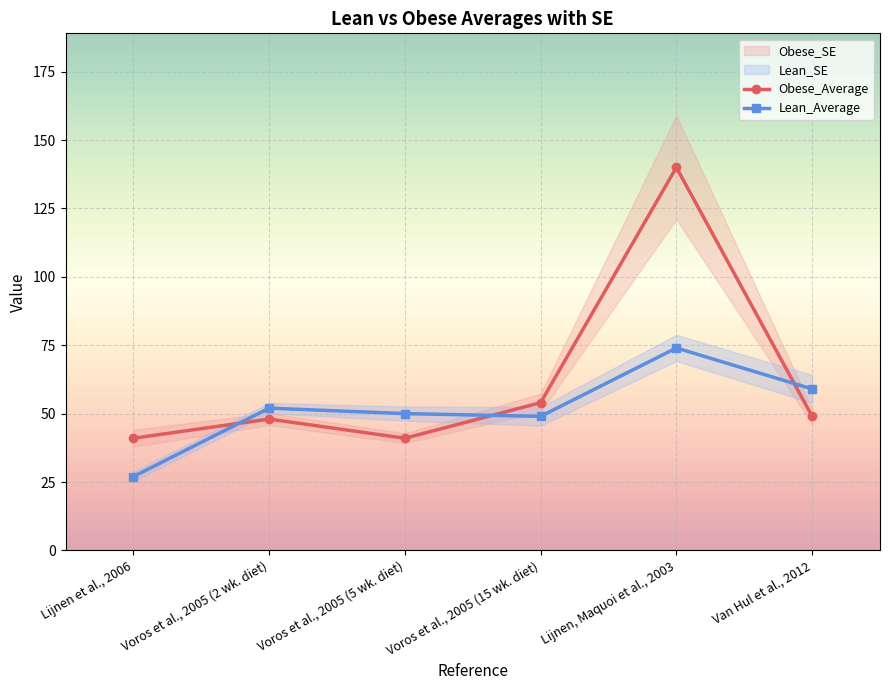

How many data points in Obese_Average are above 49?

2